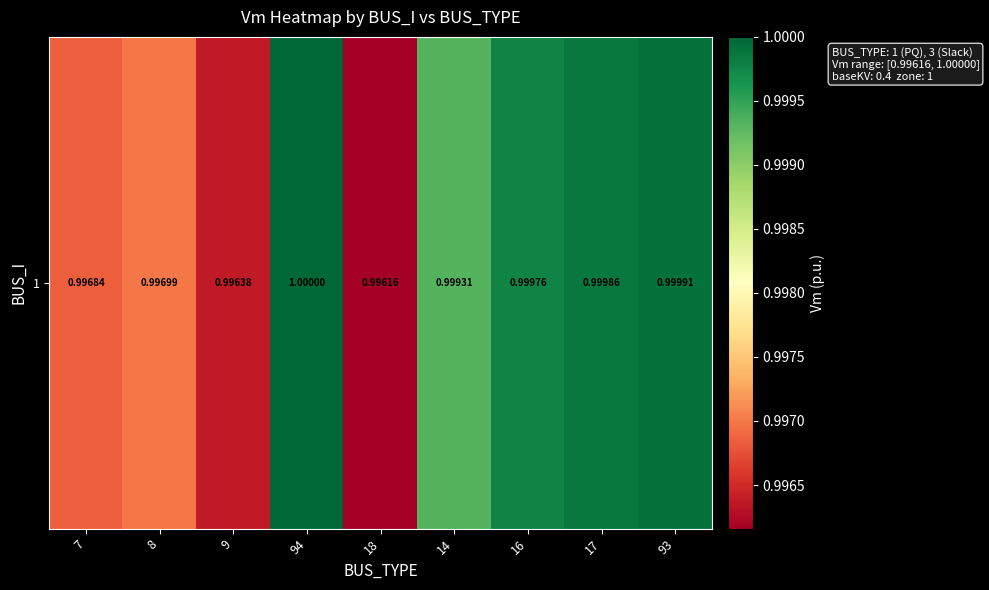

Is it true that the value at 93 is 1.0?

True